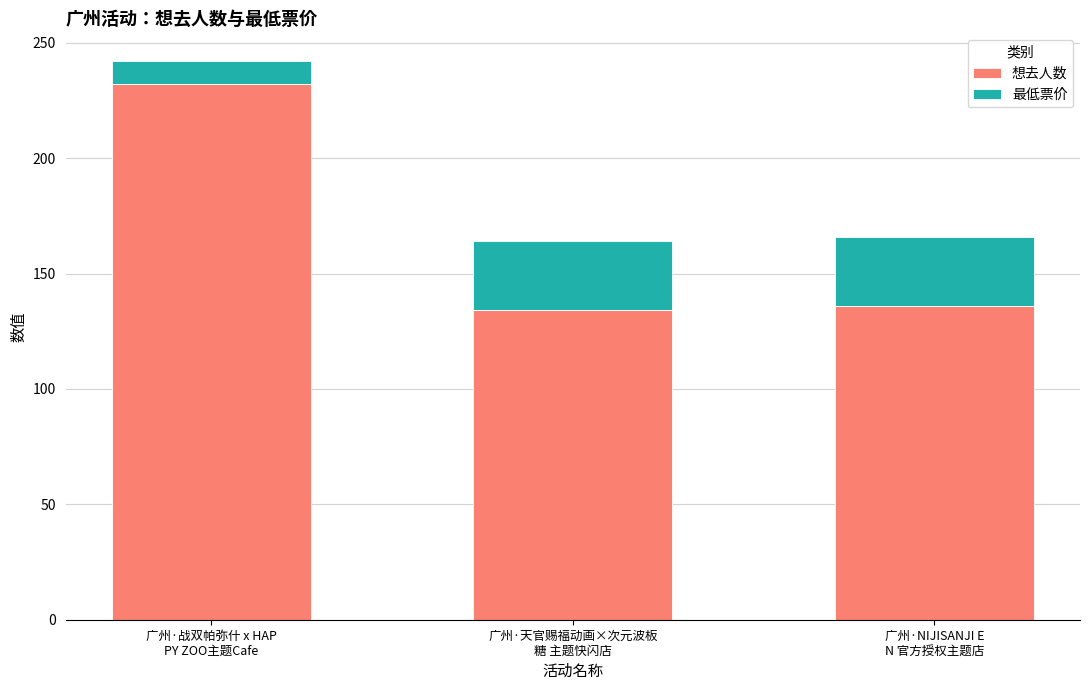

What is the difference between the maximum and second lowest values in the 想去人数 series?

96